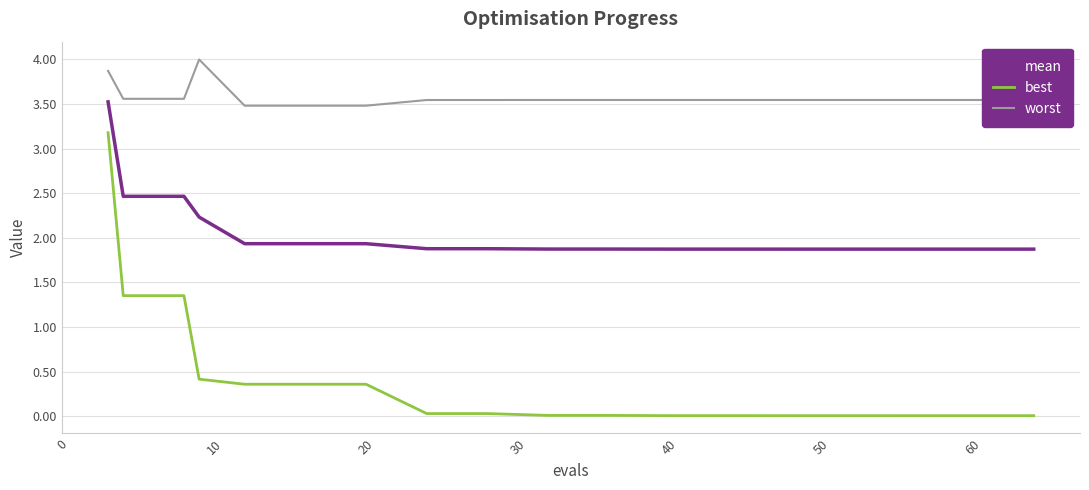

What is the highest value of the worst series?

4.0